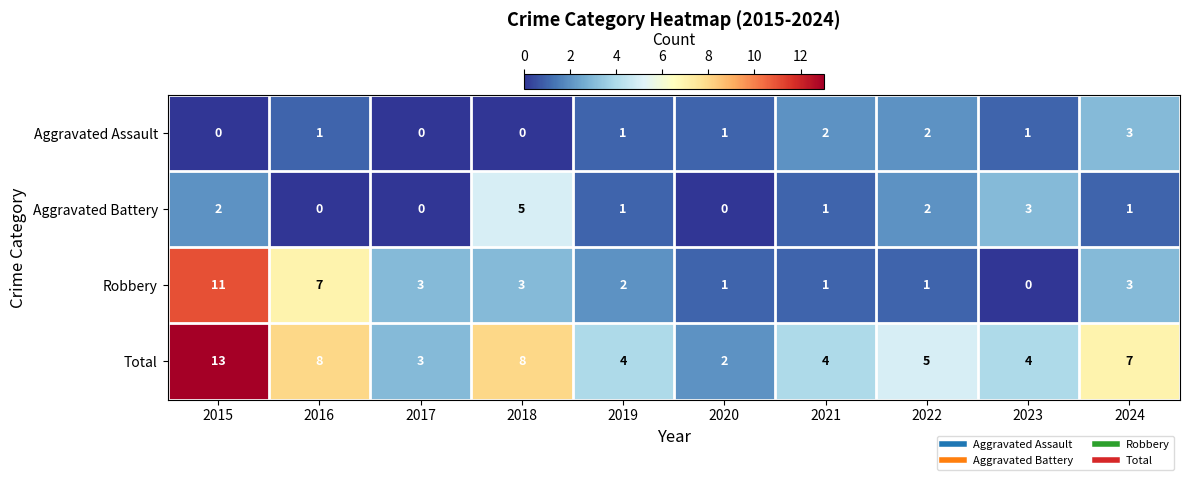

How many series are shown in this chart?

4